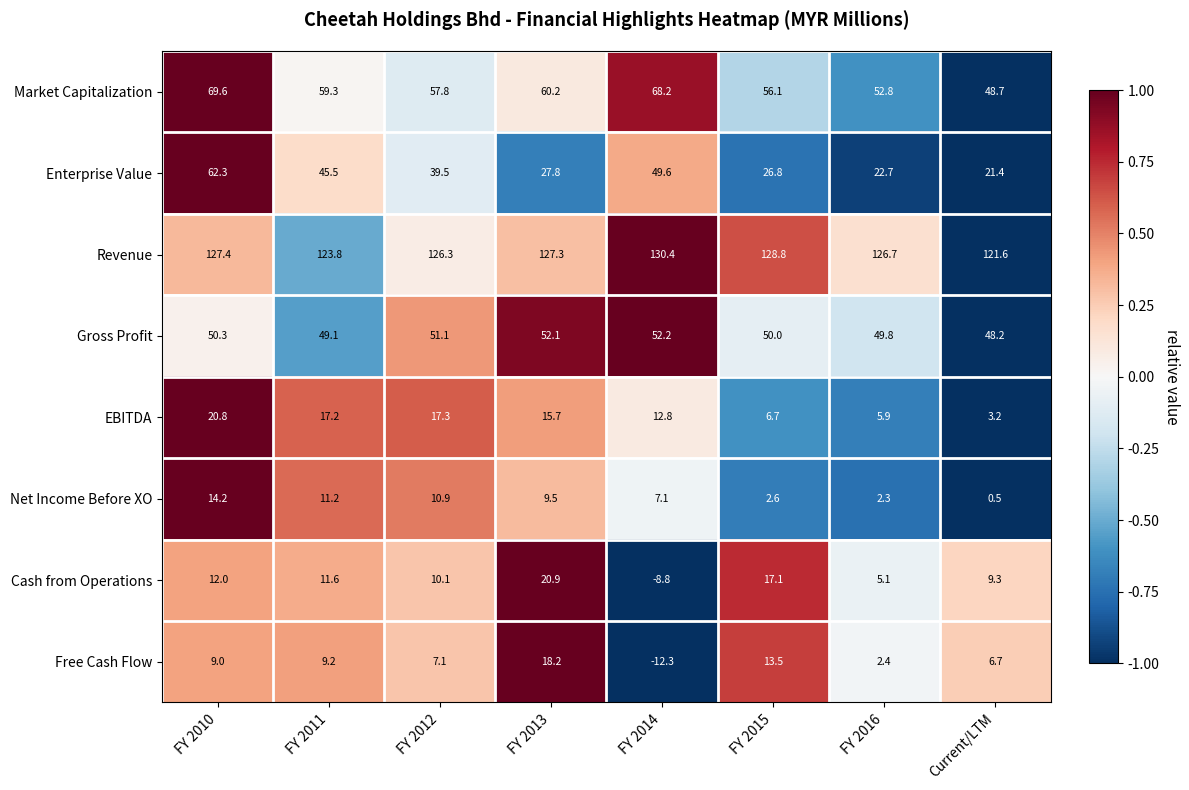

At how many categories does at least one series exceed 0?

8